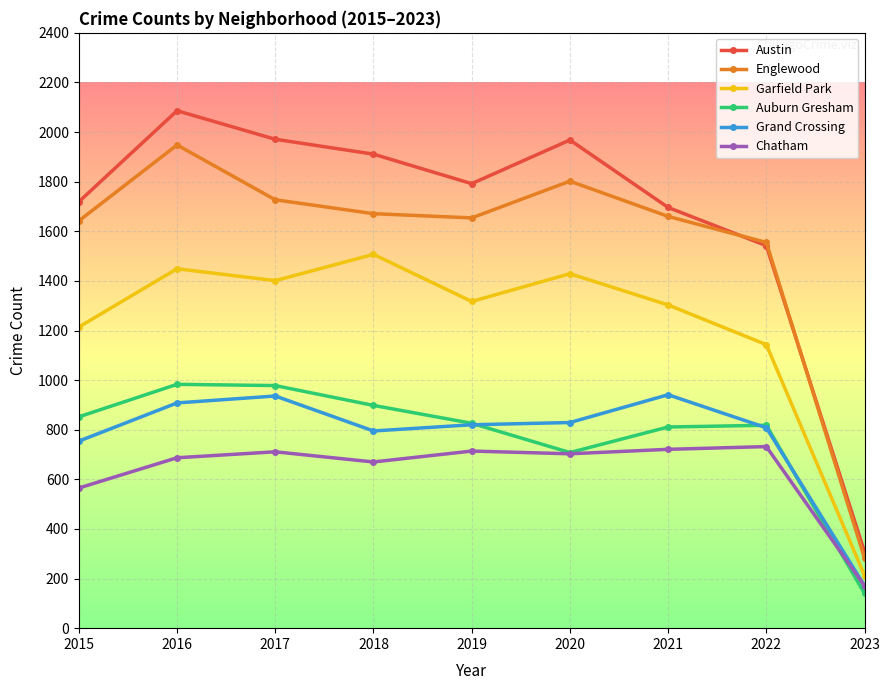

Which series changed the most between 2021 and 2023?

Austin